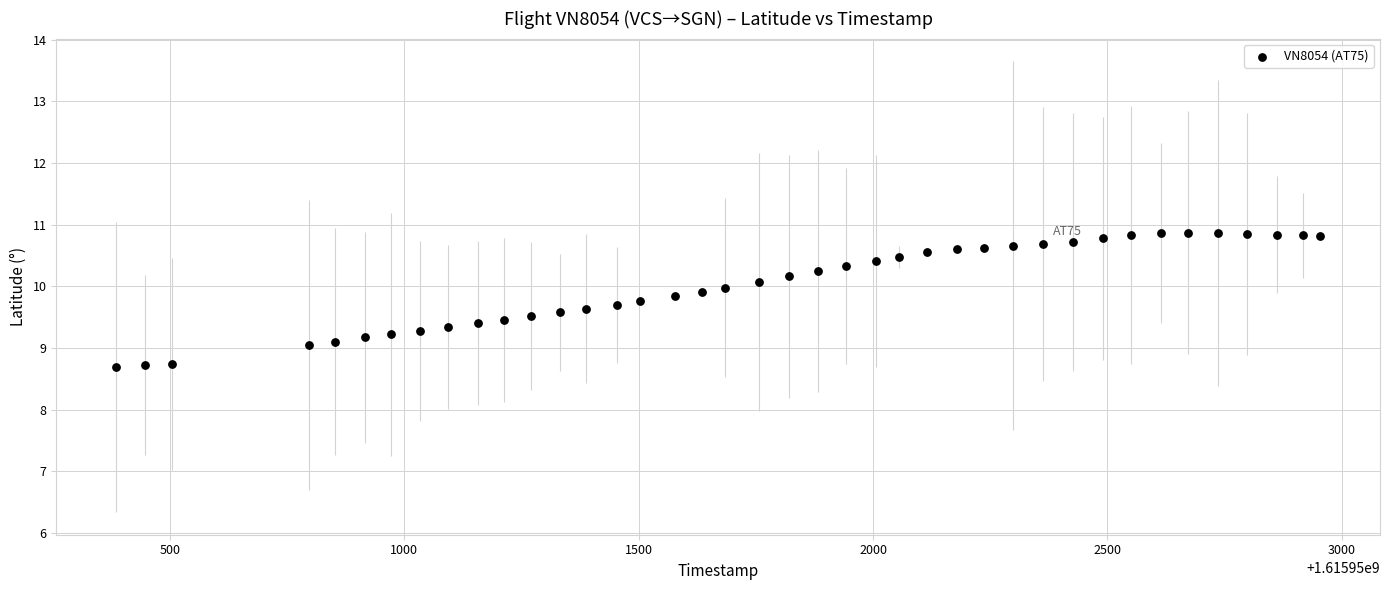

What is the range of Y values (max minus min)?

2.2